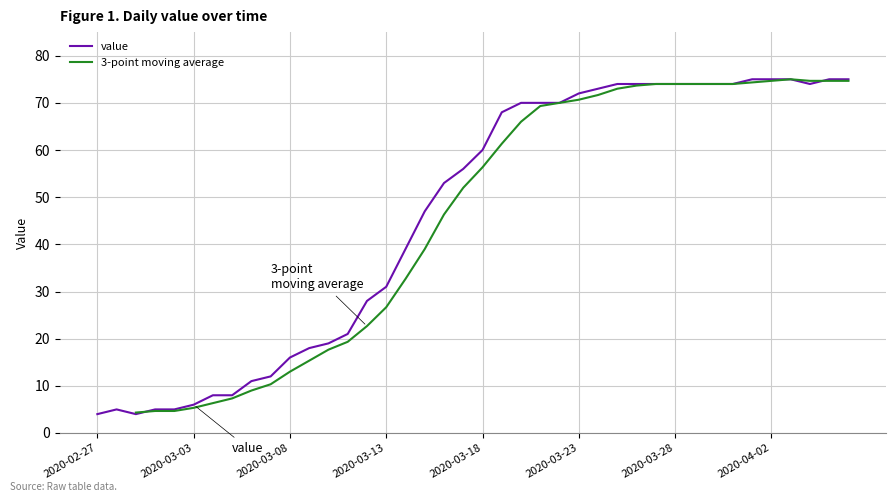

Is it true that the value at 2020-04-02 is 75?

True